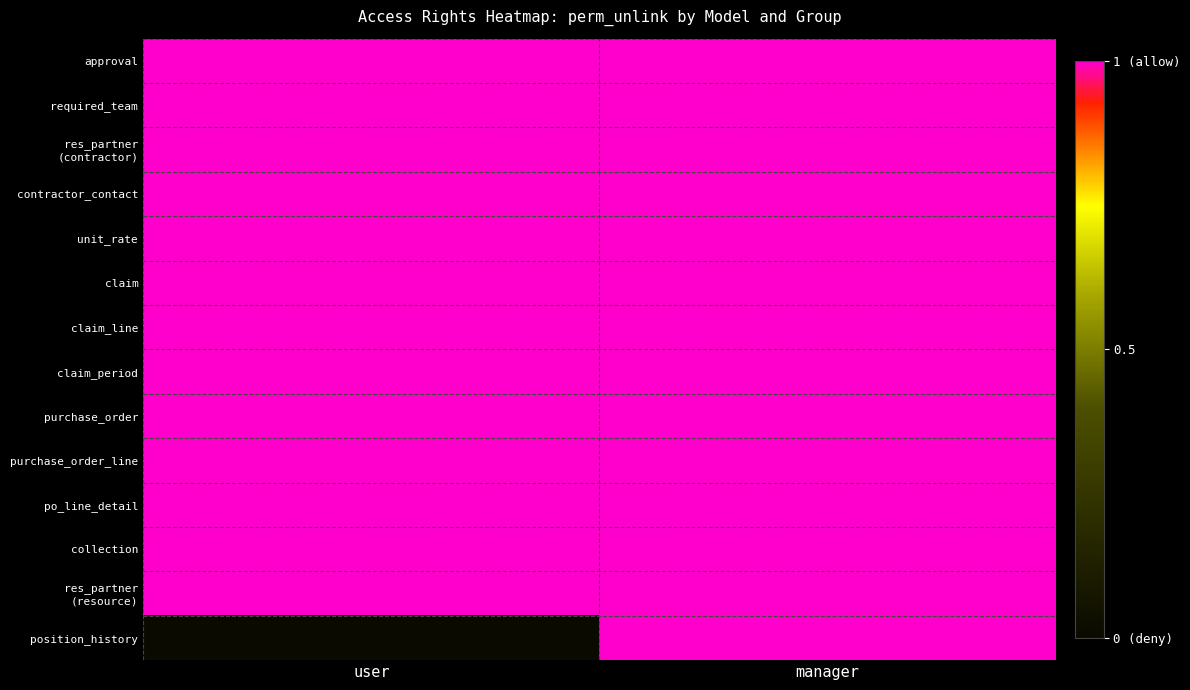

Which has a higher value, user or manager?

user